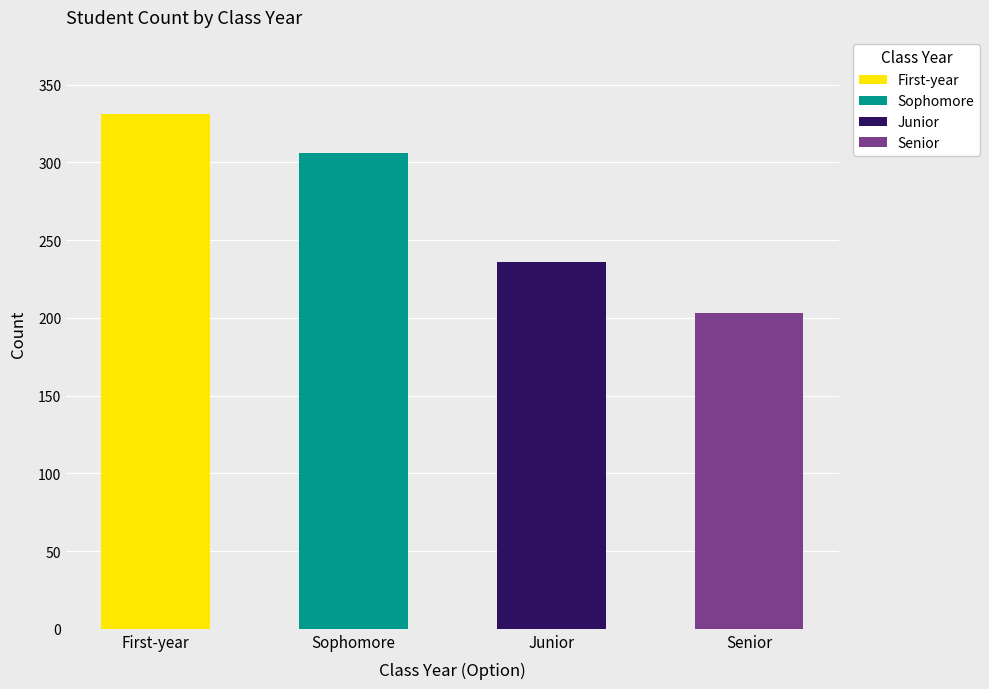

What are all the series names shown in the legend?

First-year, Sophomore, Junior, Senior